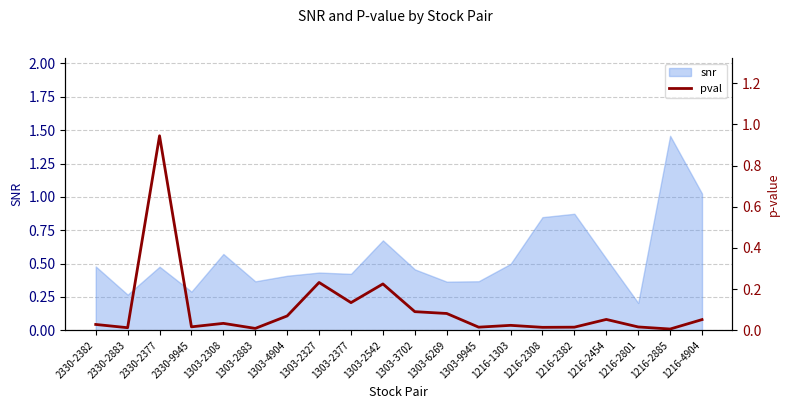

Does the chart display data point markers on the line(s)?

No